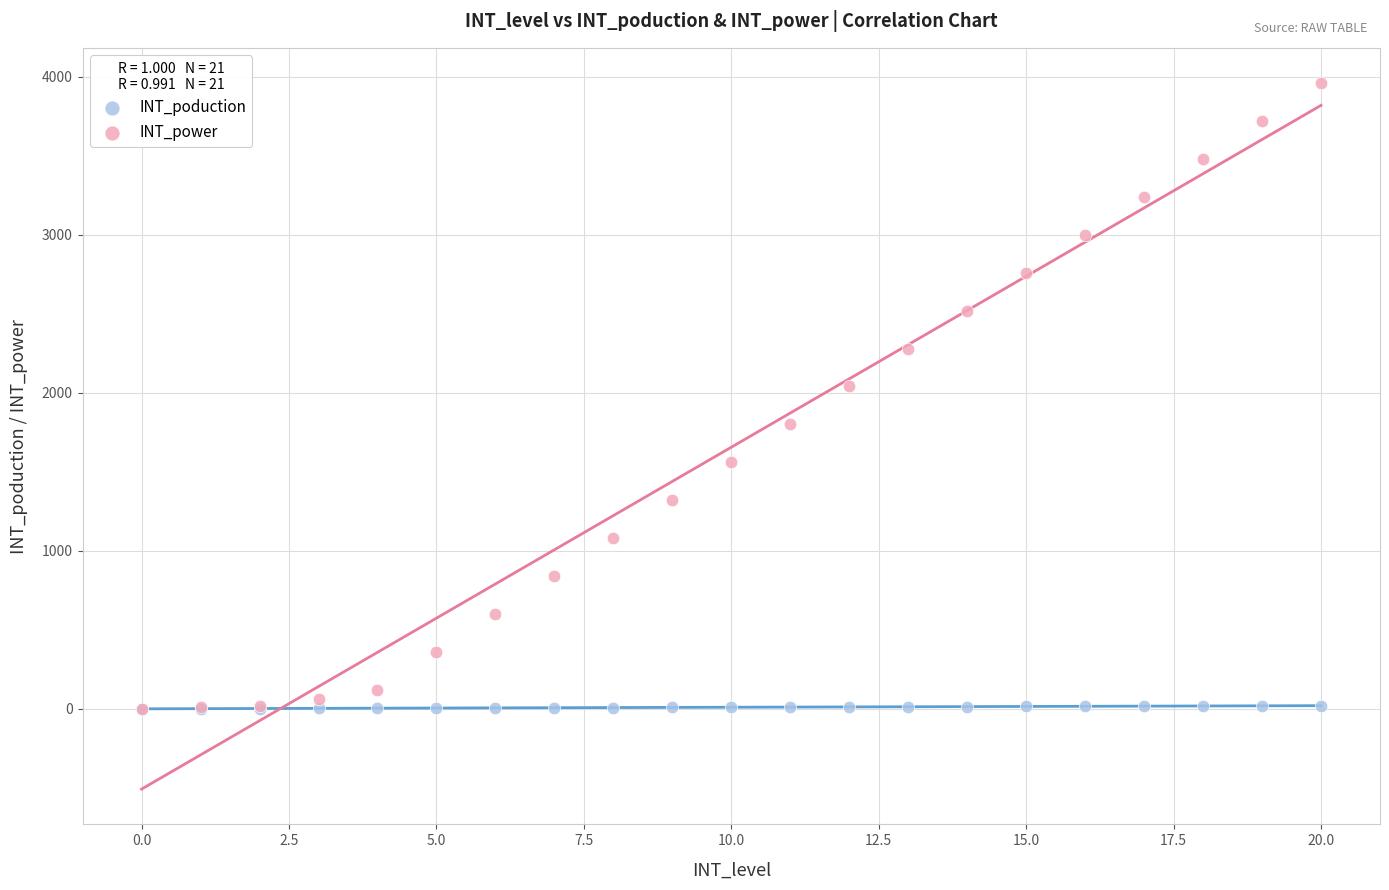

In the INT_power series, what Y value is closest to 1980?

2040